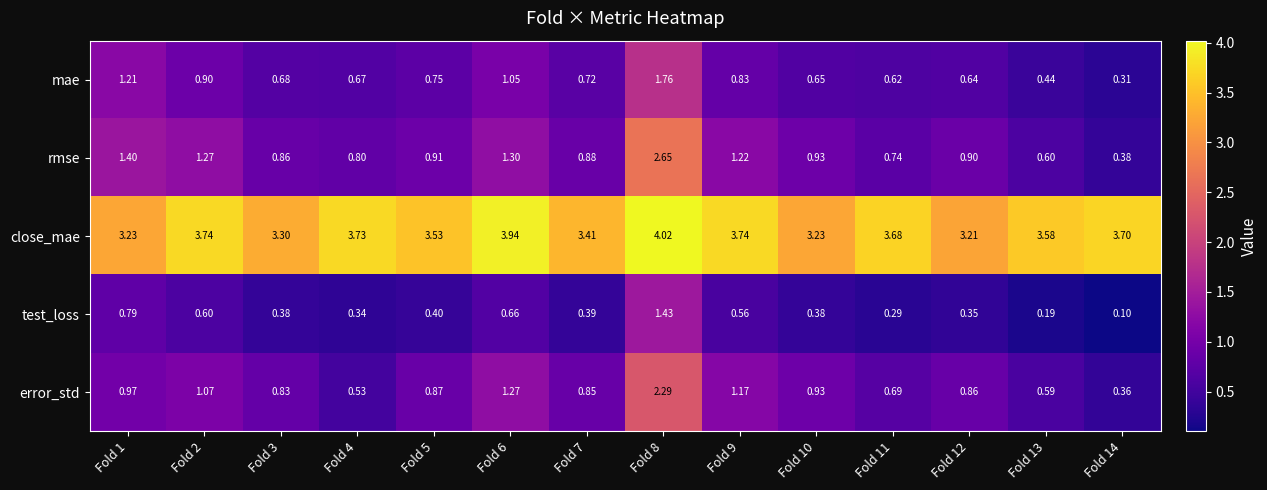

At Fold 8, list the series in order from largest to smallest.

close_mae, rmse, error_std, mae, test_loss